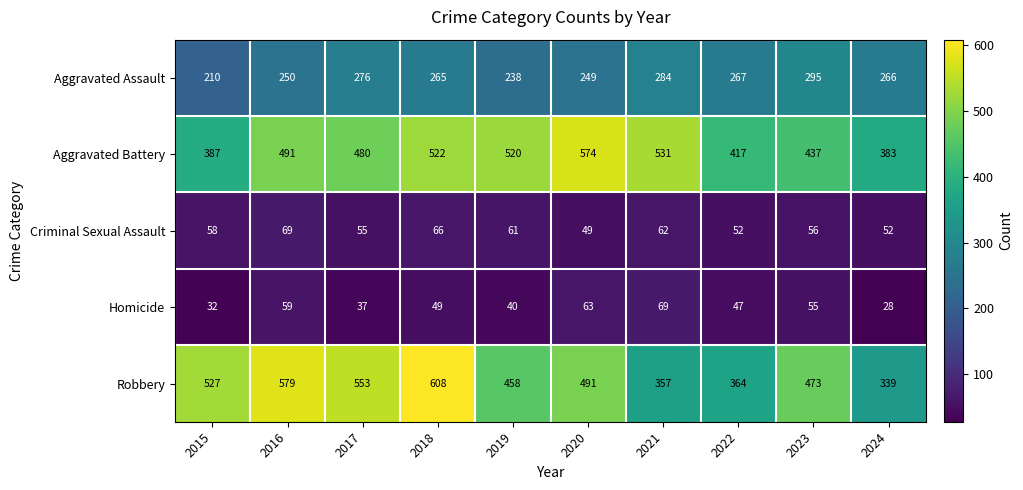

What is the difference between the maximum and minimum values in the Homicide series?

41